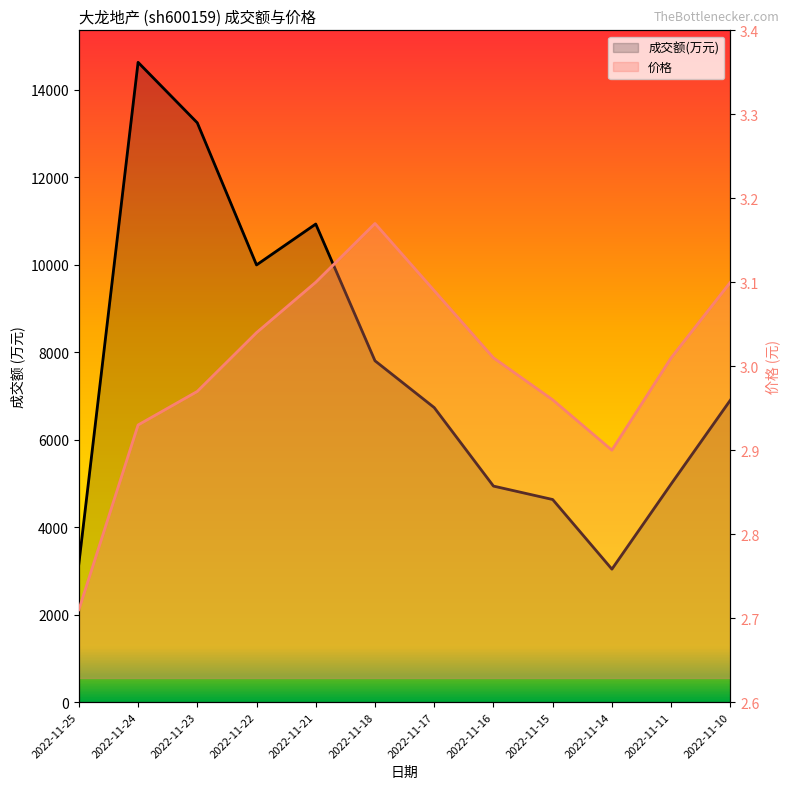

Which has a higher value, 2022-11-11 or 2022-11-18?

2022-11-18